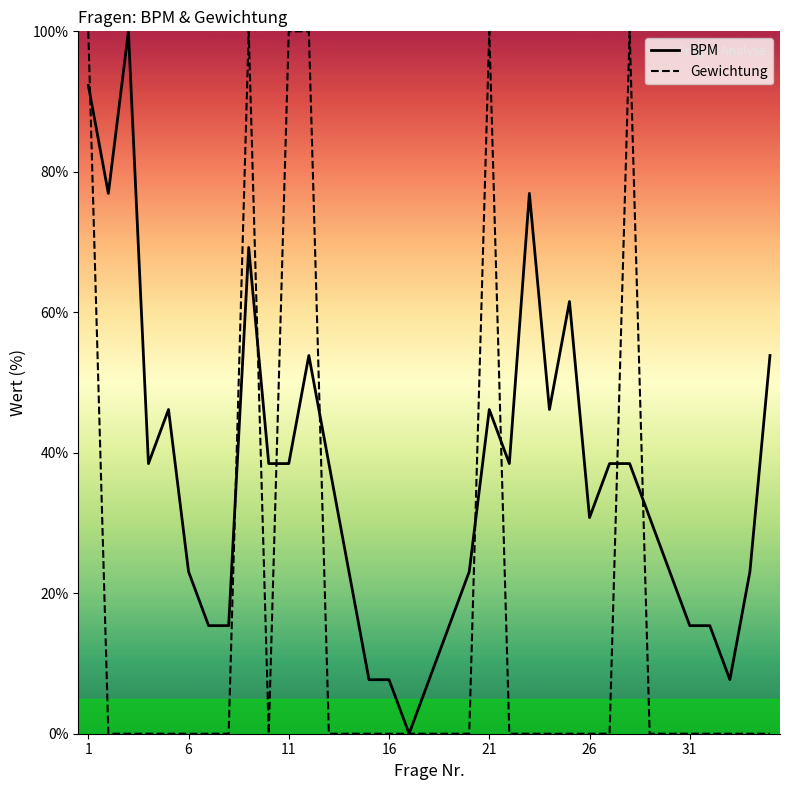

Is this an area chart (filled region under the line)?

No